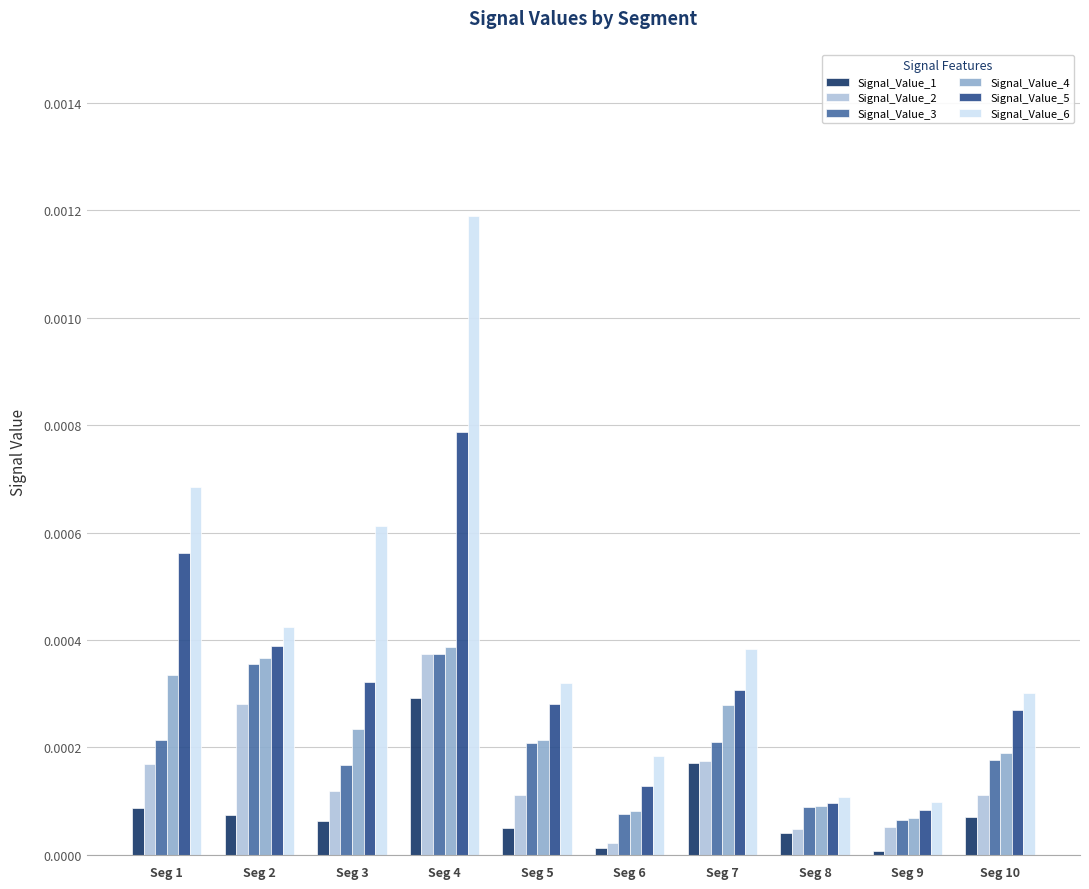

Between Seg 4 and Seg 10, which series saw the biggest shift?

Signal_Value_6